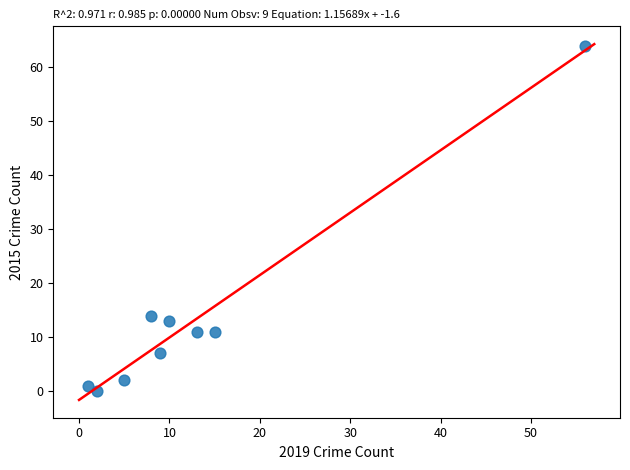

What Y value in the scatter plot is closest to 32?

14